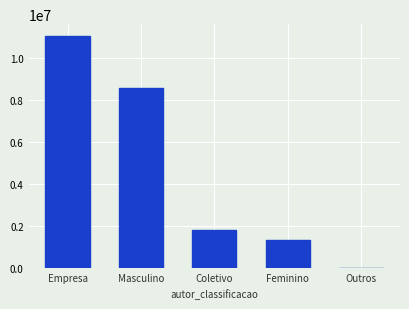

What is the sum of all values?

22713545.0